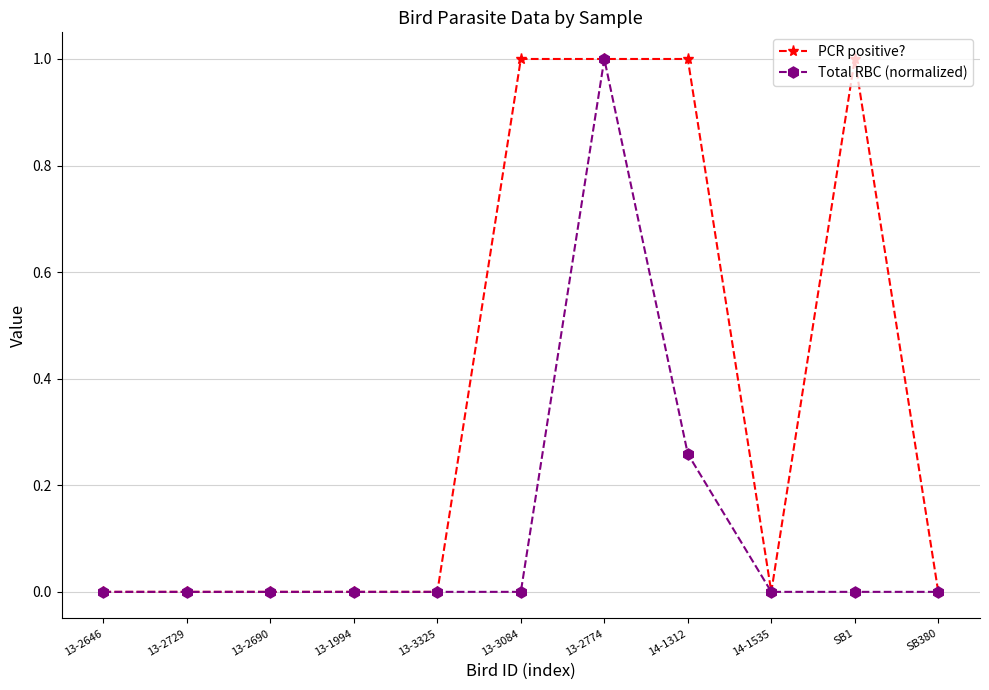

Rank the series by their average value, from highest to lowest.

PCR positive?, Total RBC (normalized)